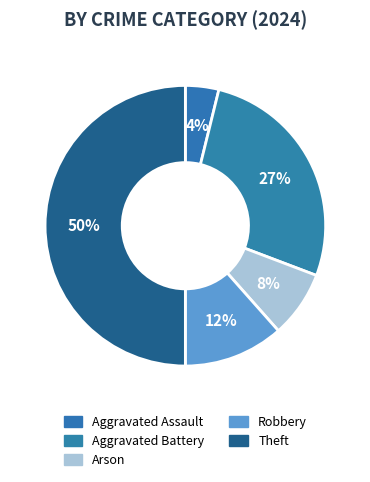

True or false: Robbery accounts for 23% of the total.

False